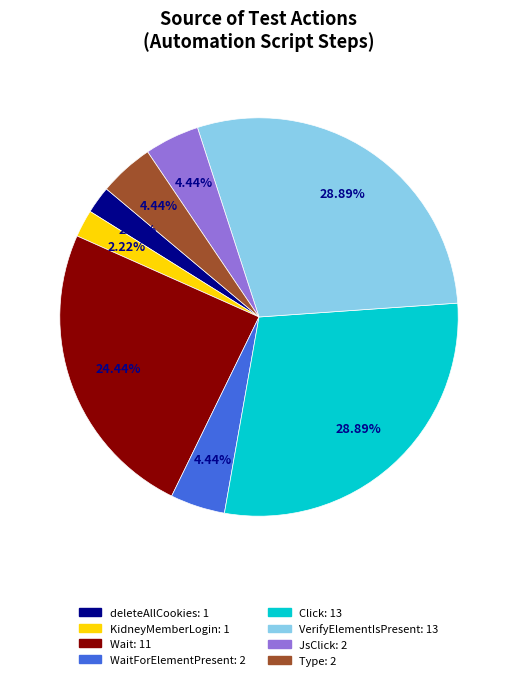

Is there a majority slice in this chart?

No